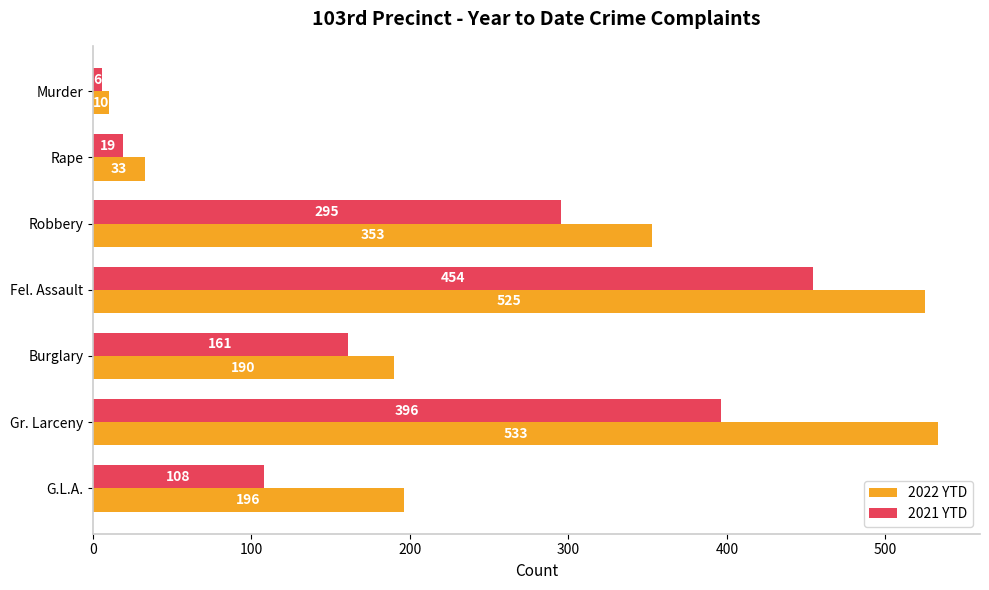

Where is 2022 YTD nearest to the value 271?

G.L.A.